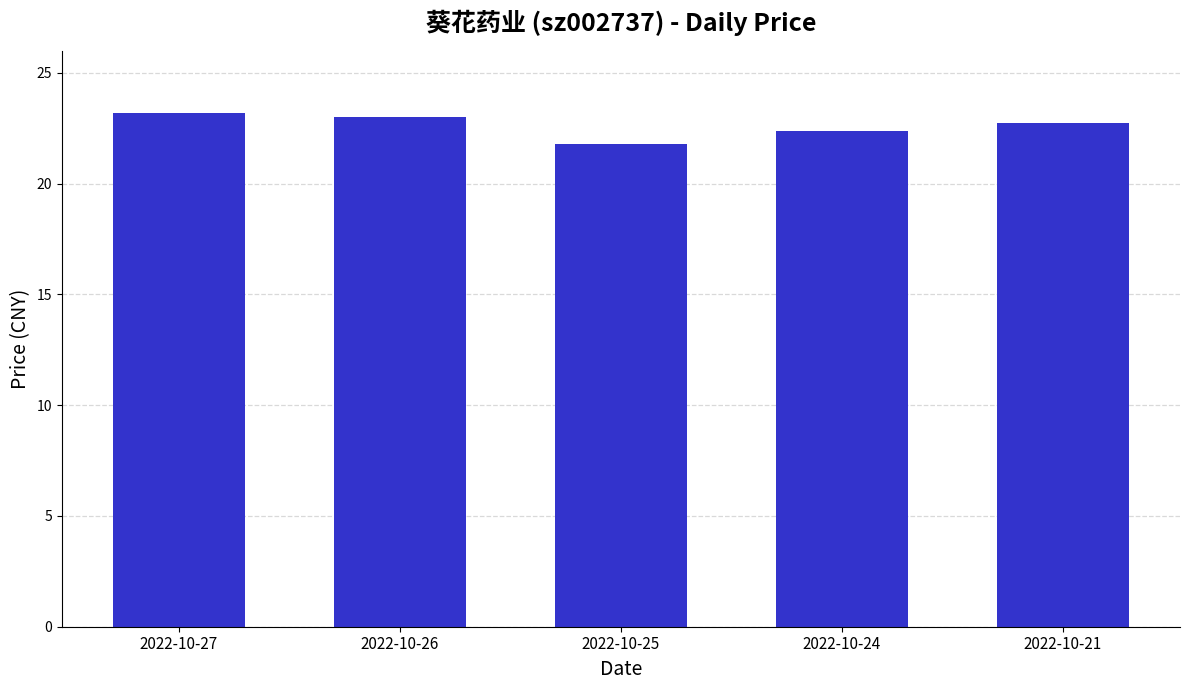

Reading left to right, what are all the values shown in this chart?

23.2	23.0	21.8	22.4	22.8